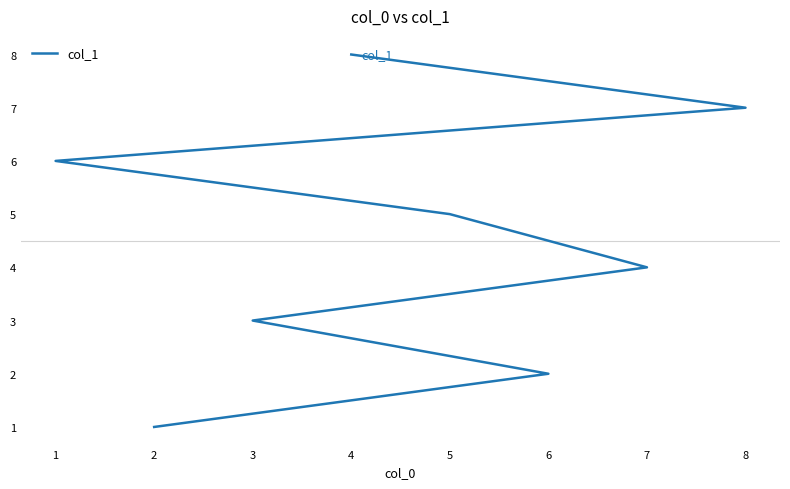

How many values are below 5?

4